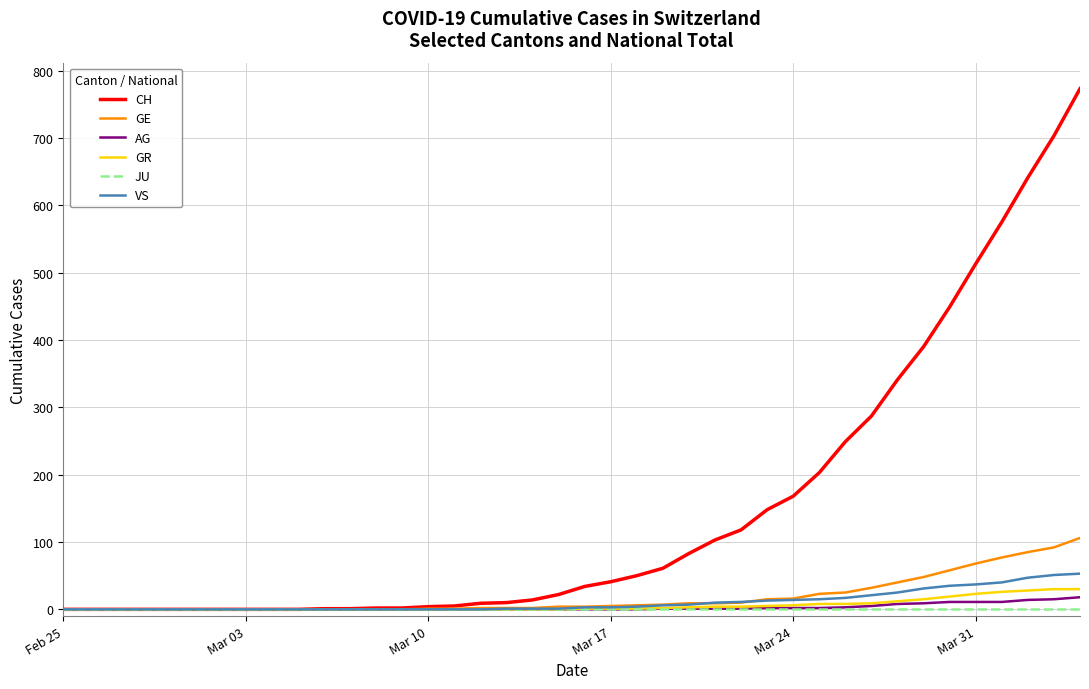

Which series has the largest range (max minus min)?

CH